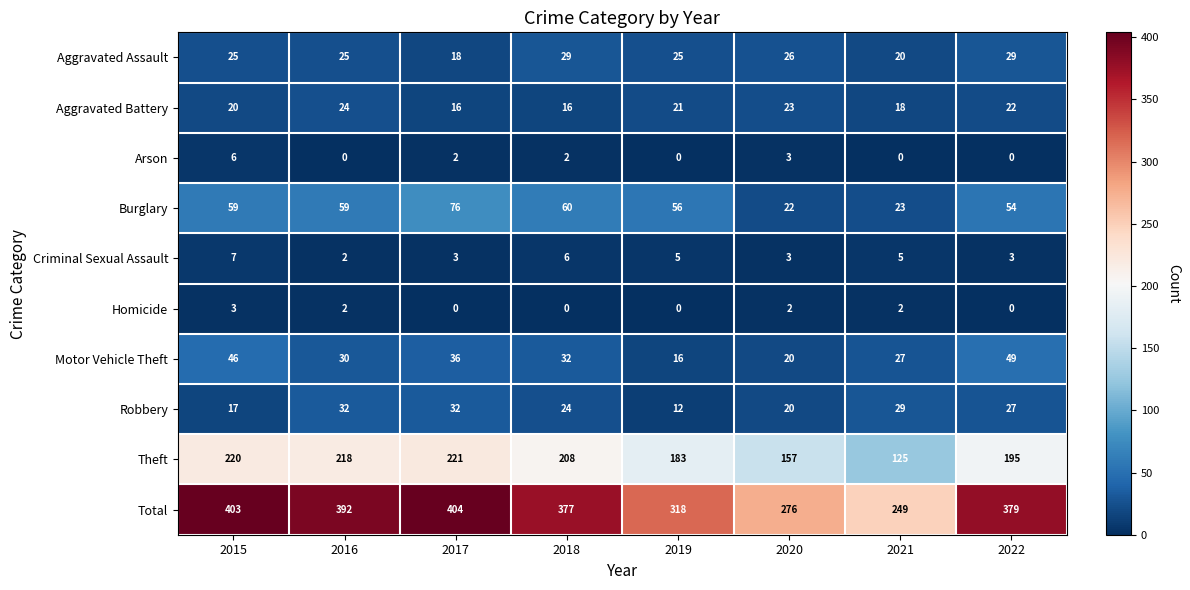

Which series changed the most between 2016 and 2022?

Theft